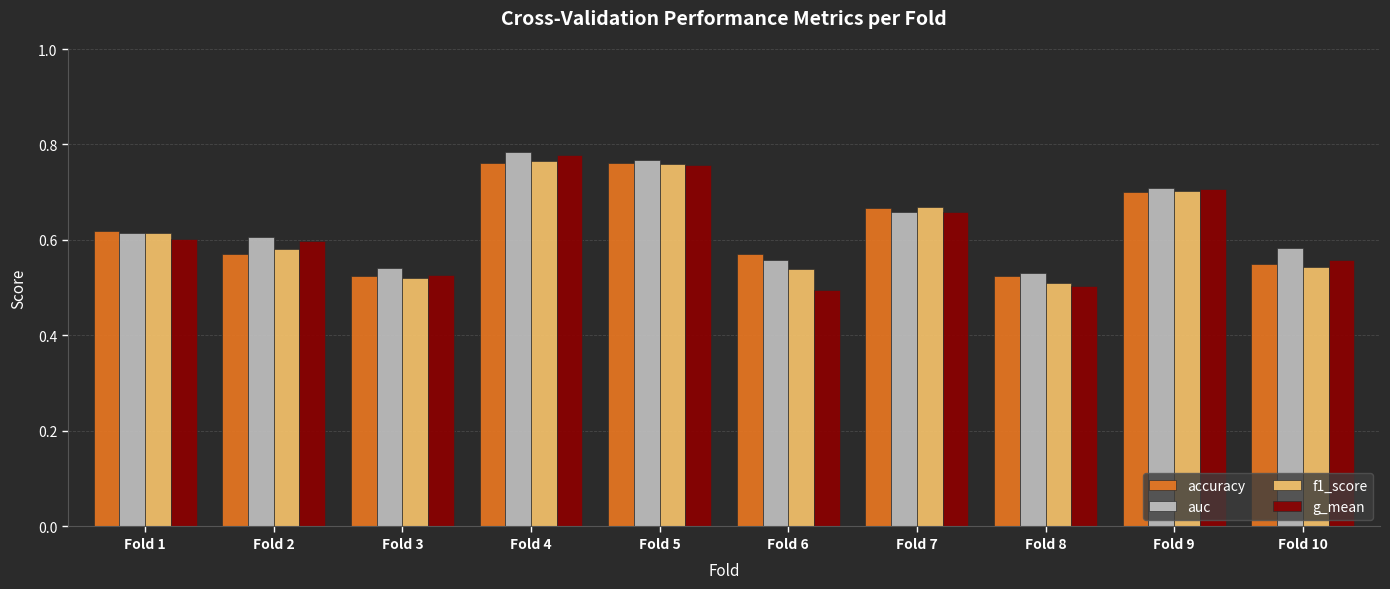

Between Fold 1 and Fold 7, which series saw the biggest shift?

f1_score